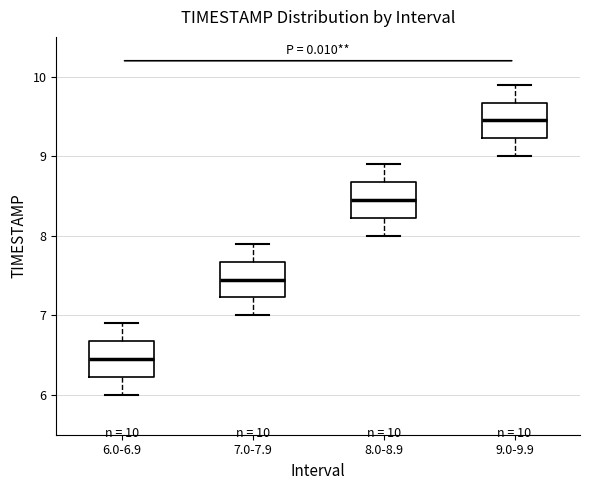

Which box's median line is the highest?

9.0-9.9